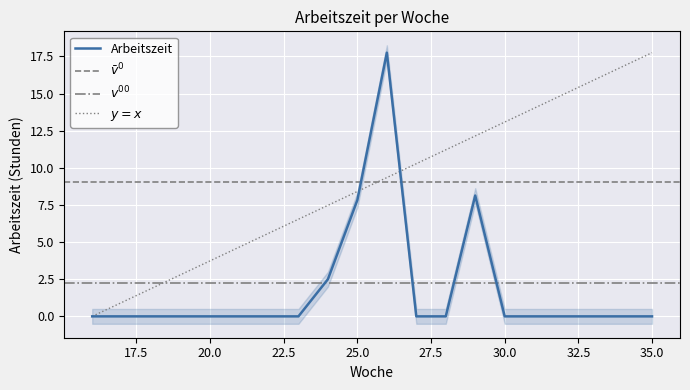

What is the maximum value shown in the chart?

17.8